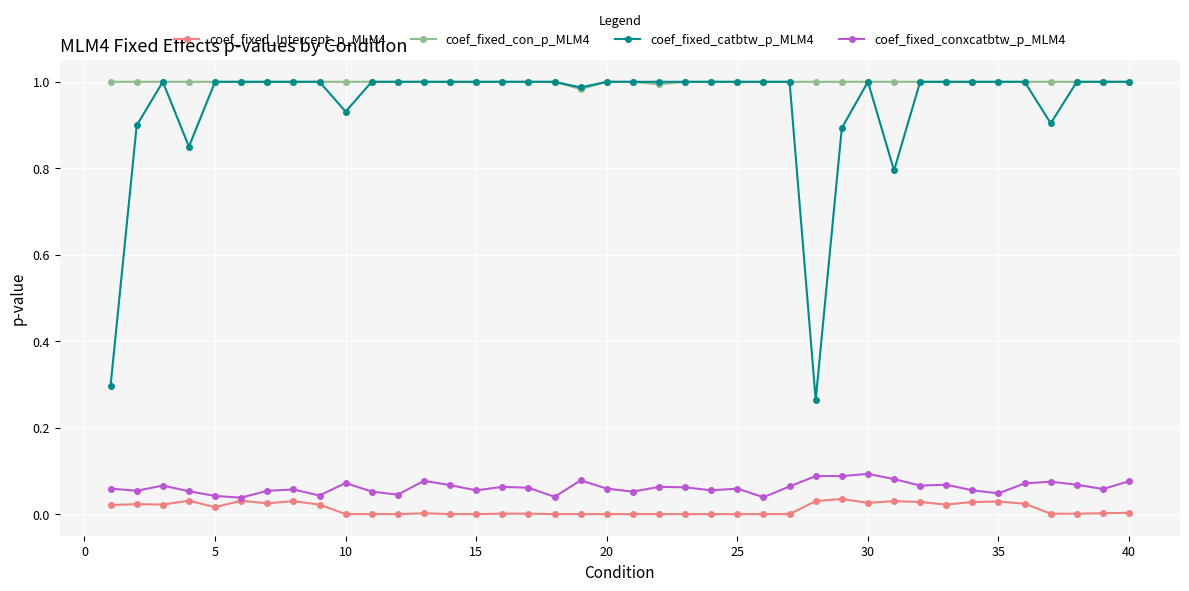

How many data points does each series have?

40